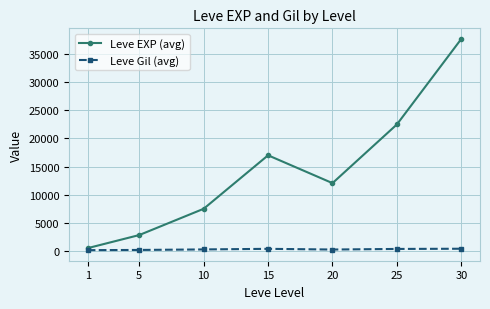

At which label does Leve EXP (avg) first exceed 12043?

15